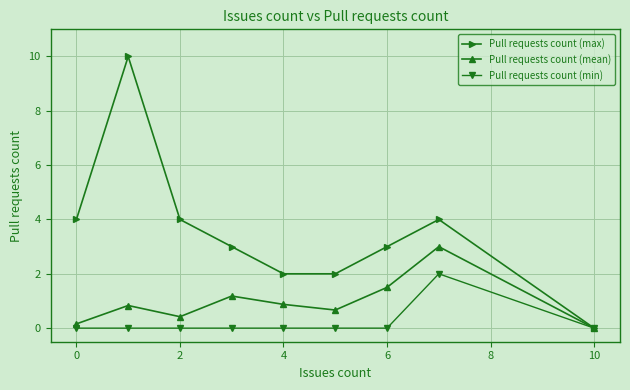

Which series has the largest total across all categories?

Pull requests count (max)